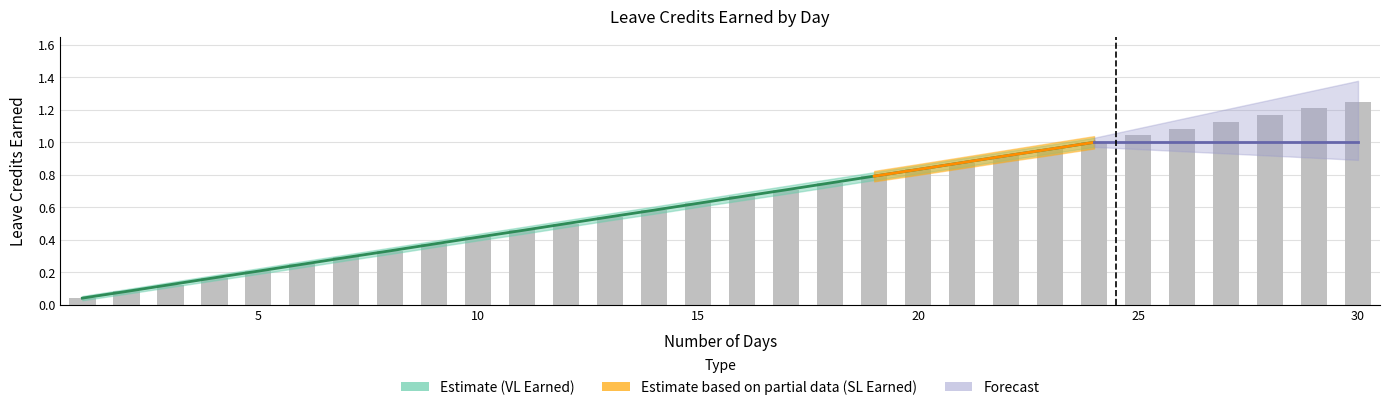

Between 20 and 24, which is larger?

24